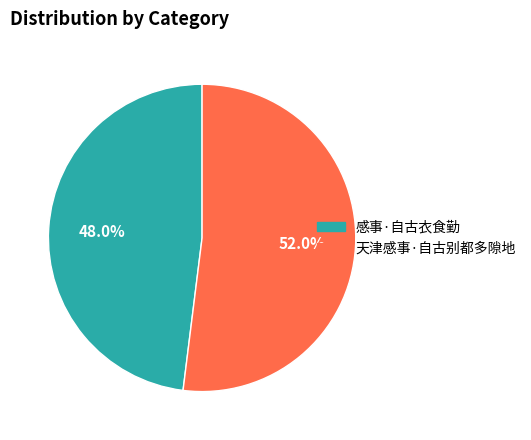

Between 感事·自古衣食勤 and 天津感事·自古别都多隙地, which is larger?

天津感事·自古别都多隙地